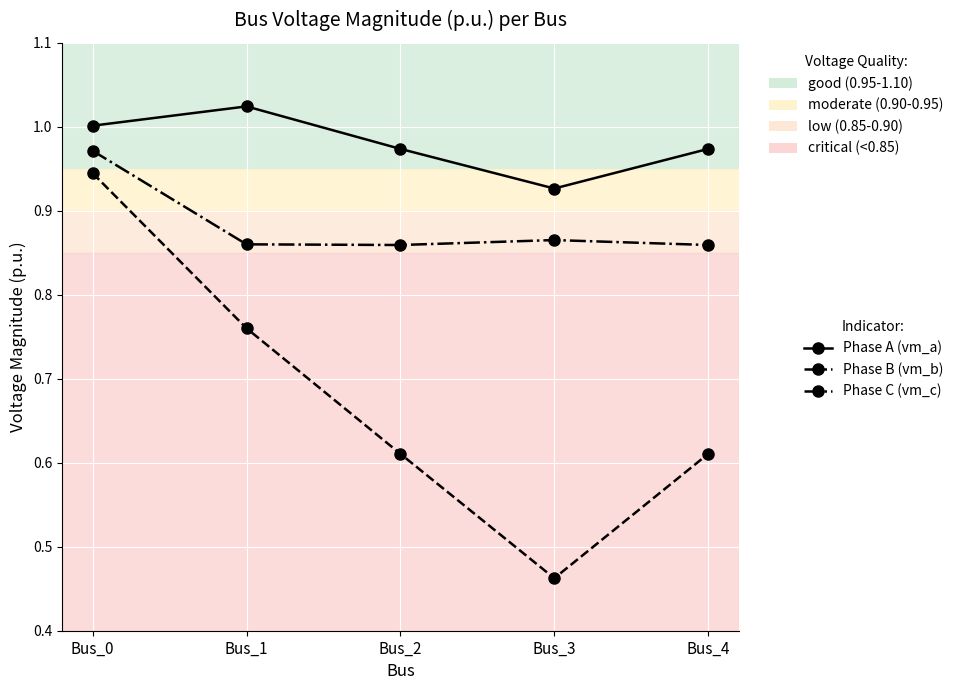

What is the sum of the Phase C (vm_c) values at Bus_4 and Bus_1?

1.7